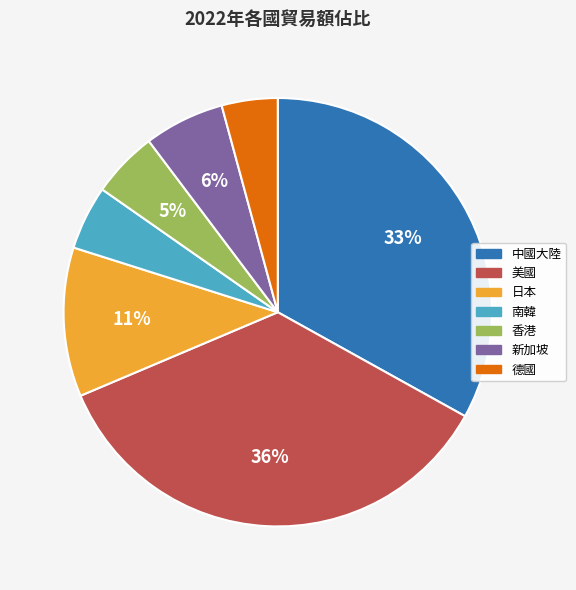

To the nearest percent, what portion does 香港 represent?

5%